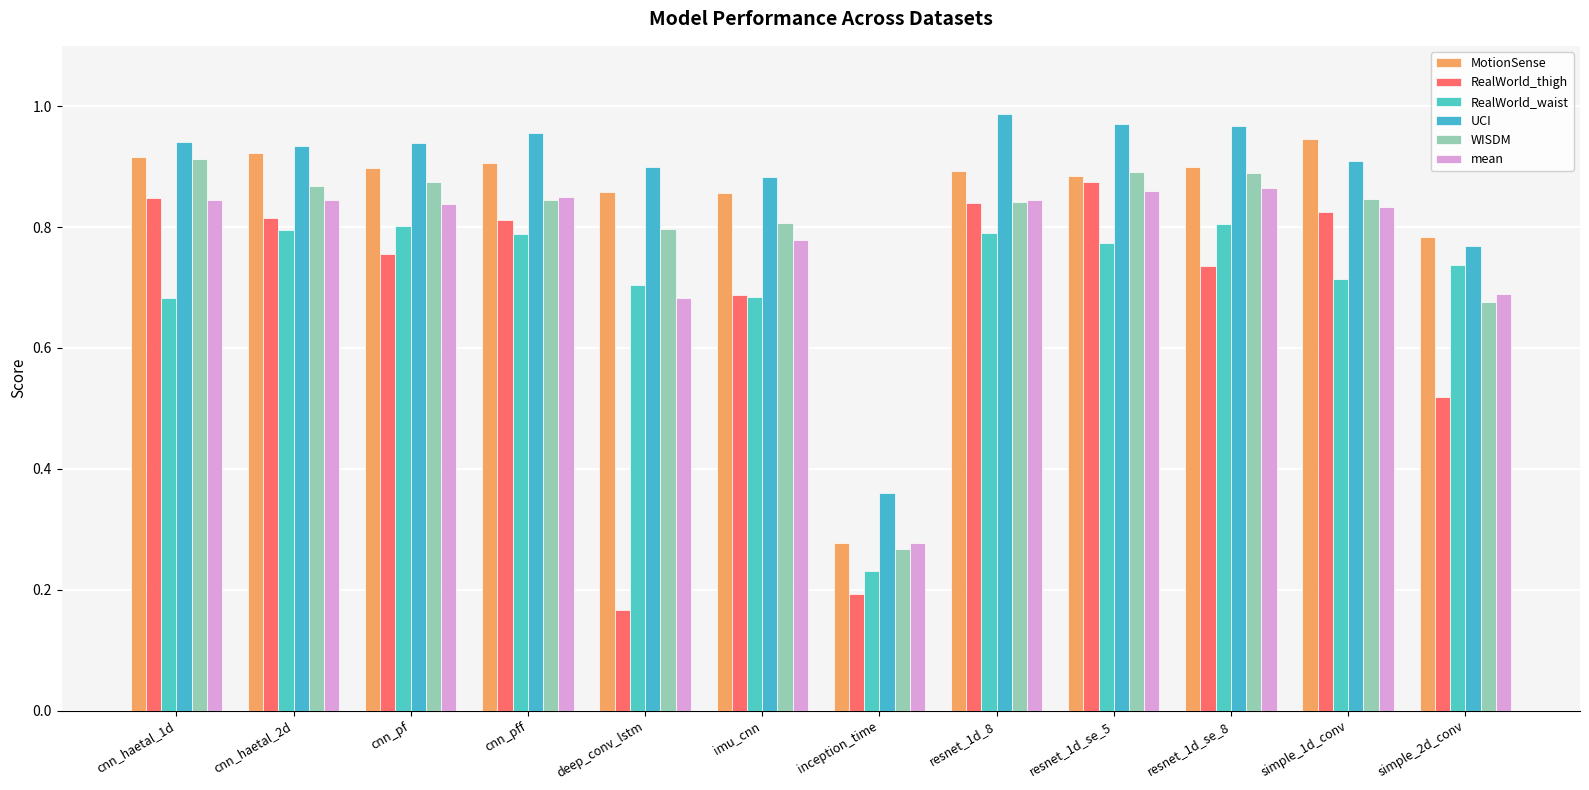

What is the greatest value displayed?

1.0